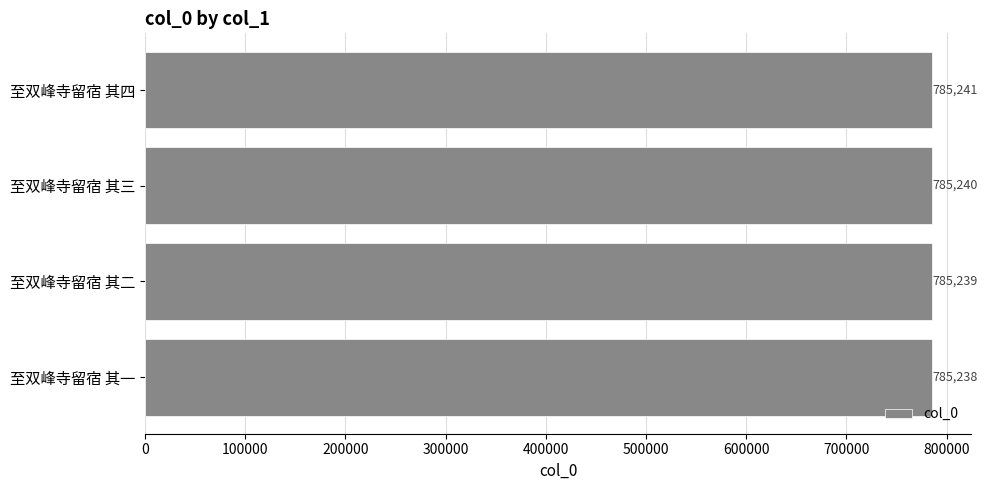

What is the average value?

785240